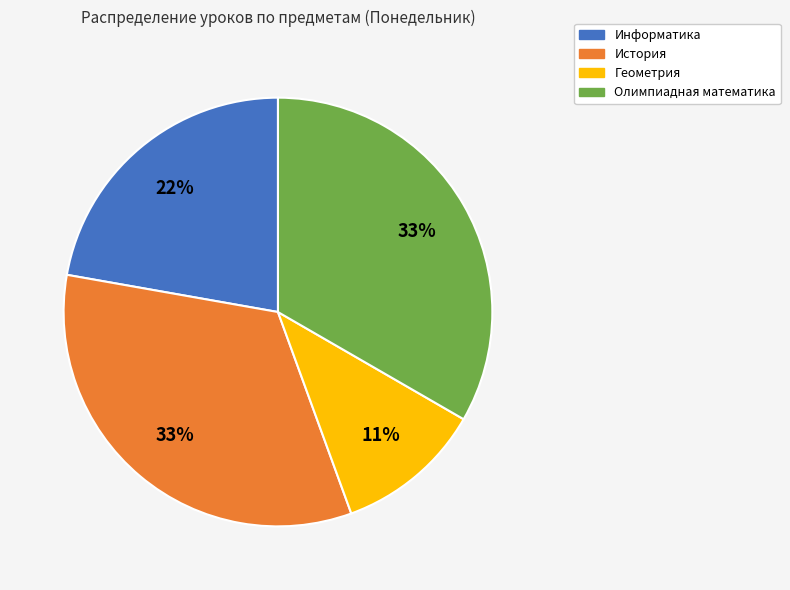

To the nearest percent, what is the difference between the largest and smallest slice percentages?

22%